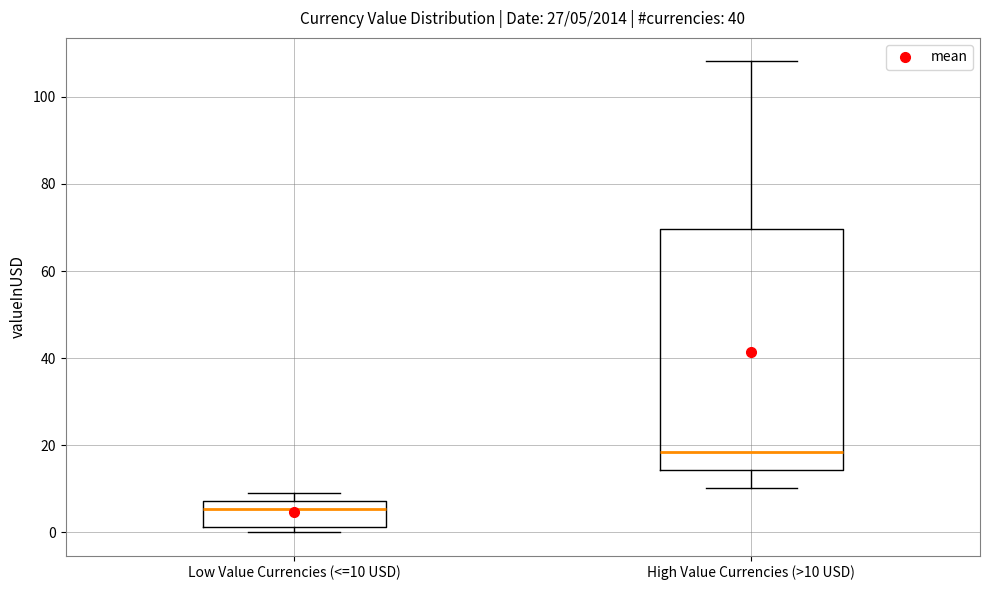

Which box is the tallest, from its lower edge to its upper edge?

High Value Currencies (>10 USD)